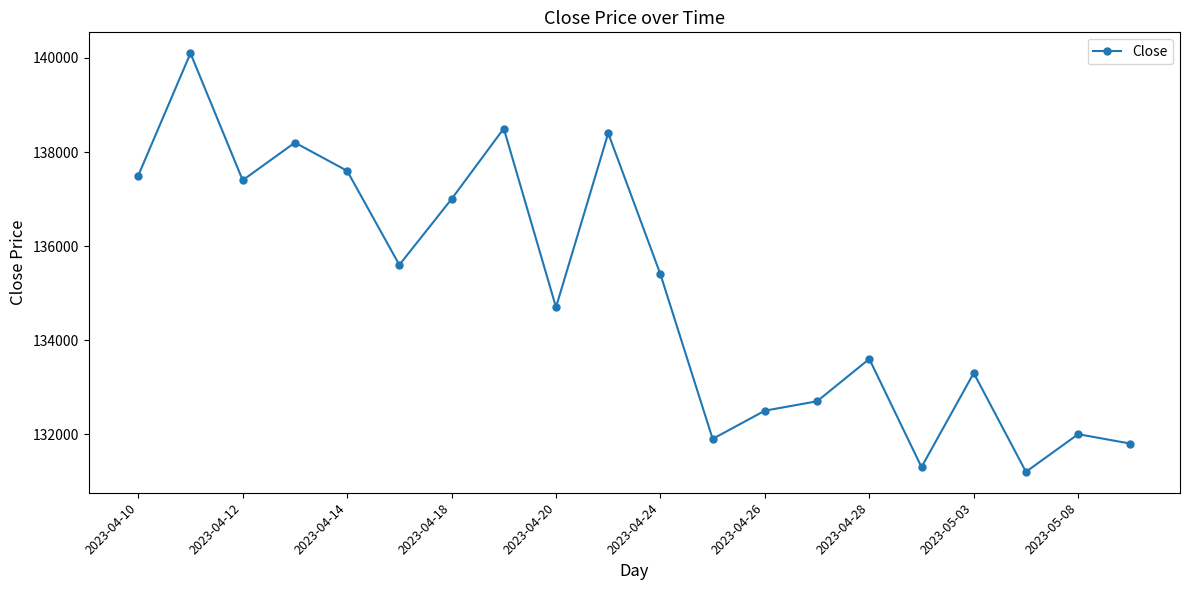

What is the smallest value displayed?

131200